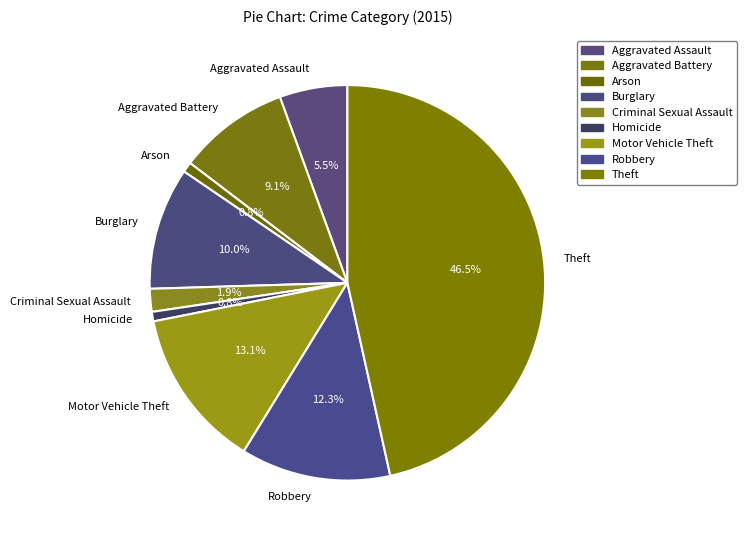

Between Burglary and Arson, which is larger?

Burglary